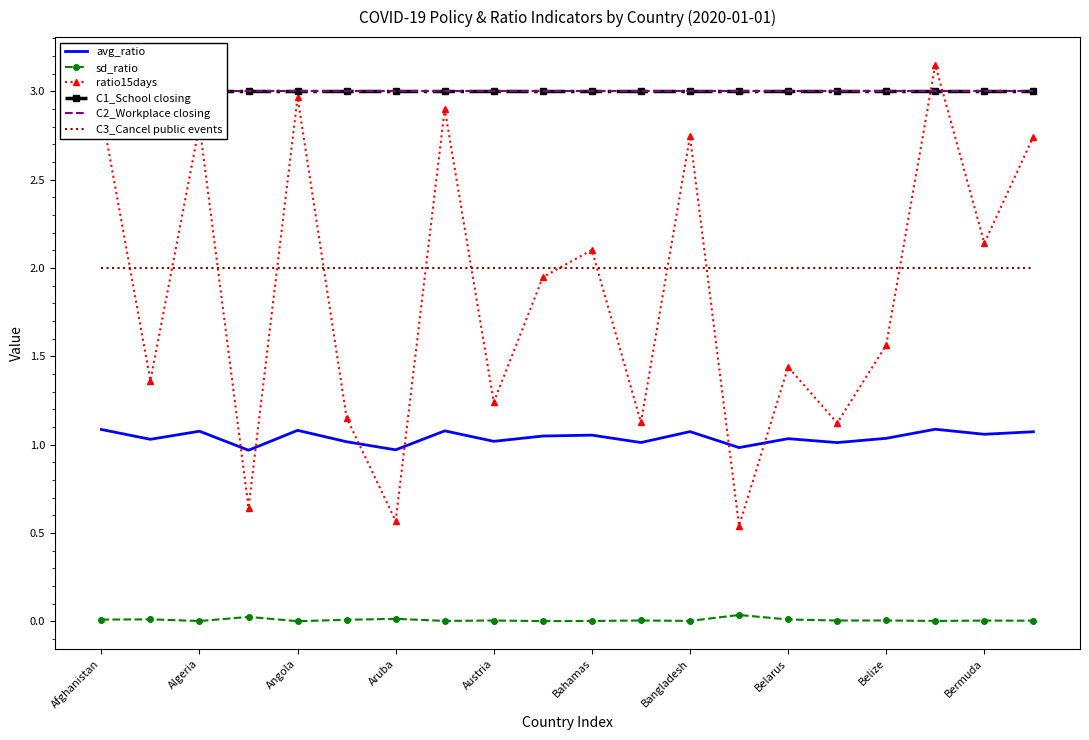

At how many categories does at least one series exceed 1?

20